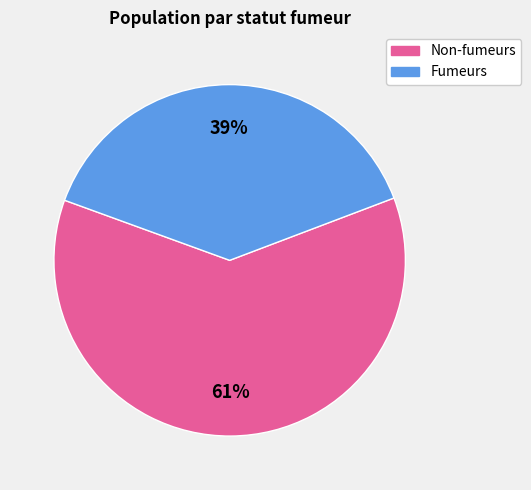

To the nearest percent, what is the combined percentage of Non-fumeurs and Fumeurs?

100%